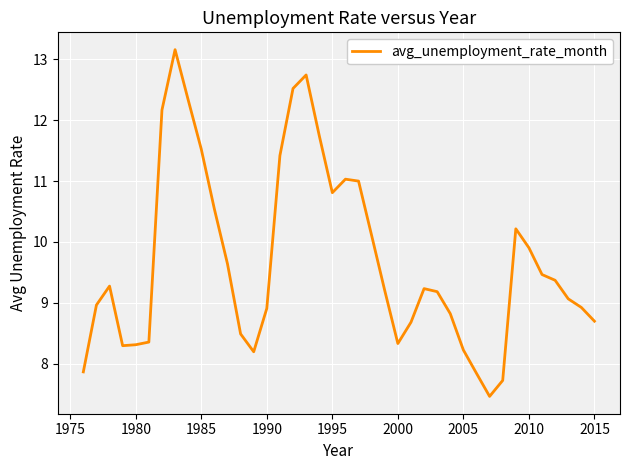

What is the smallest value displayed?

7.5